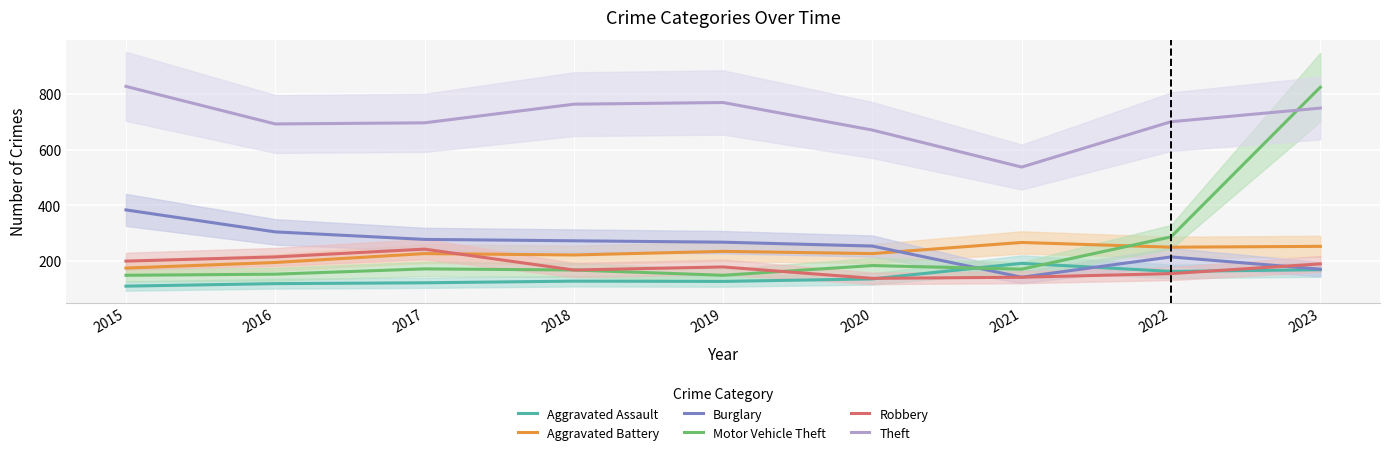

How many intersections are there between Aggravated Battery and Robbery?

1